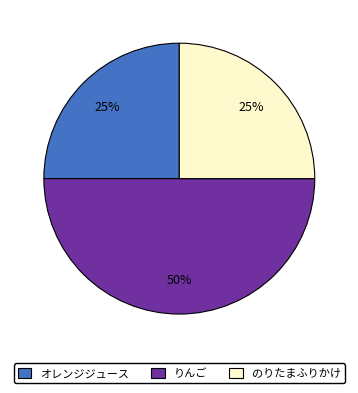

To the nearest percent, what is the difference between the りんご and オレンジジュース slice percentages?

25%